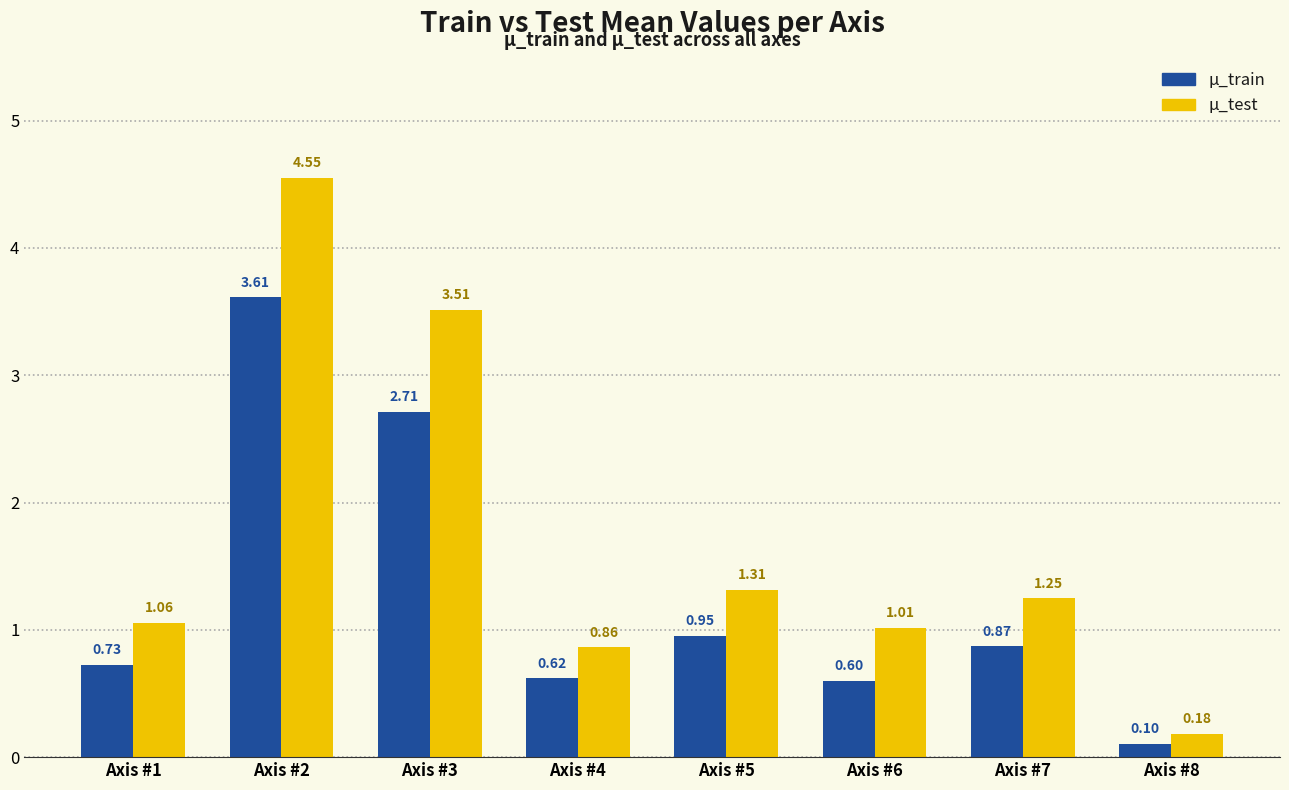

List the labels in order of μ_train value, largest first.

Axis #2, Axis #3, Axis #5, Axis #7, Axis #1, Axis #4, Axis #6, Axis #8